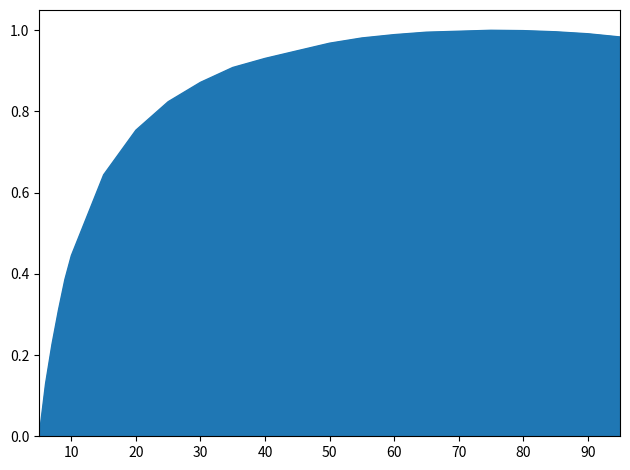

Does the chart have visible grid lines?

No